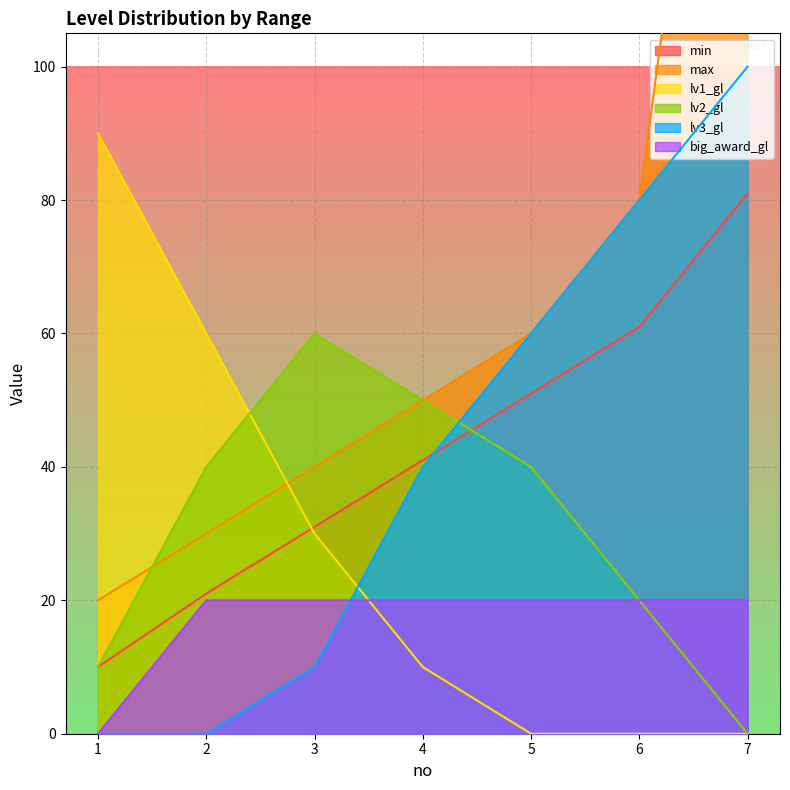

What is the spread (max minus min) of values at 5?

60